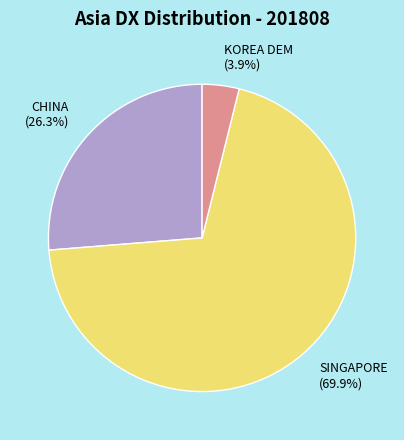

What is the ratio of the value at SINGAPORE (69.9%) to the value at CHINA (26.3%)?

2.7